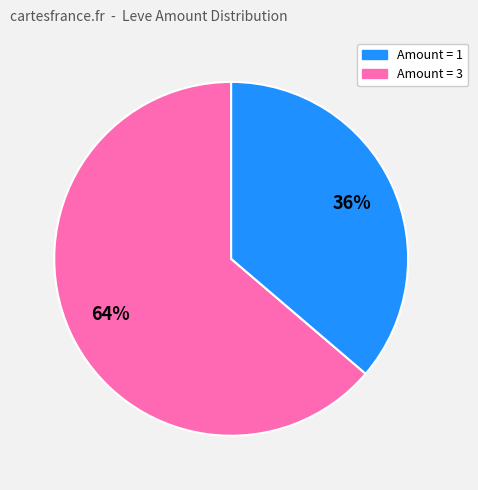

To the nearest percent, what is the average slice percentage?

50%